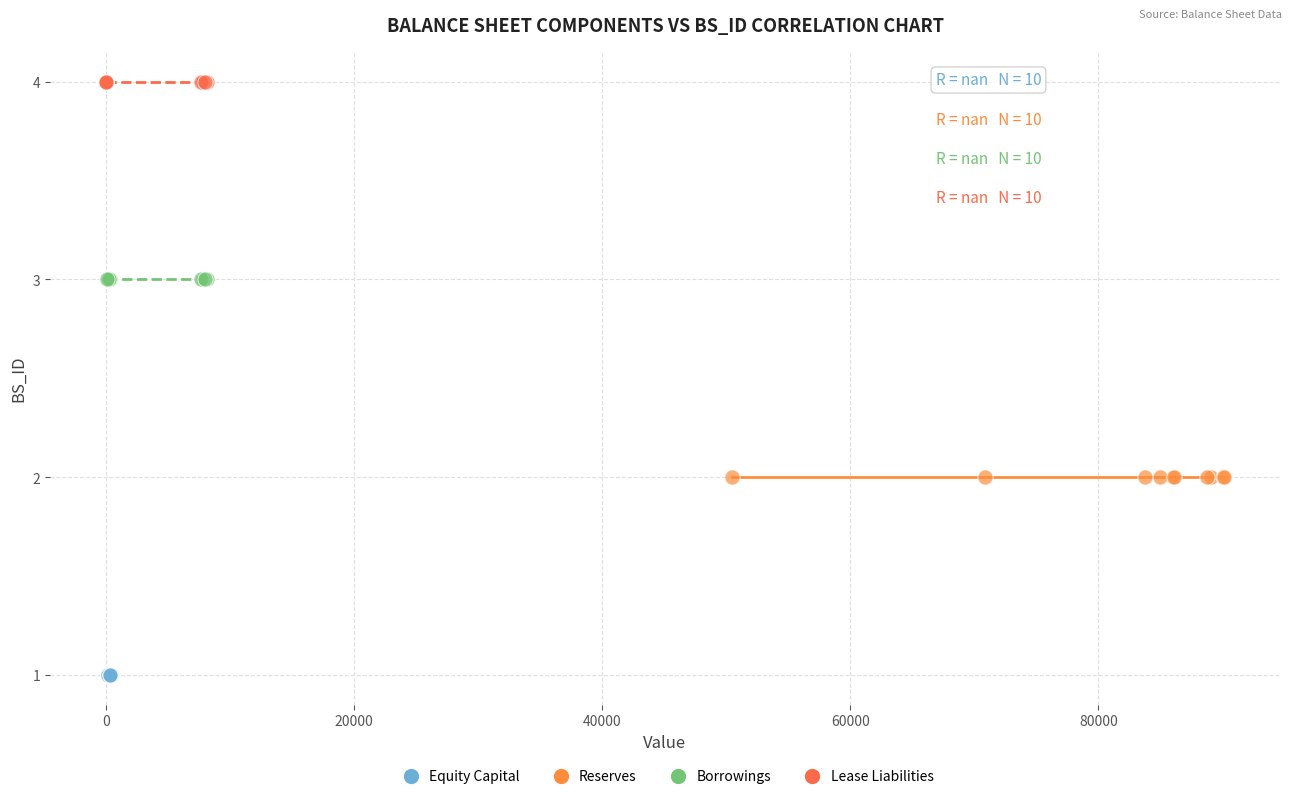

What are all the series names shown in the legend?

Equity Capital, Reserves, Borrowings, Lease Liabilities